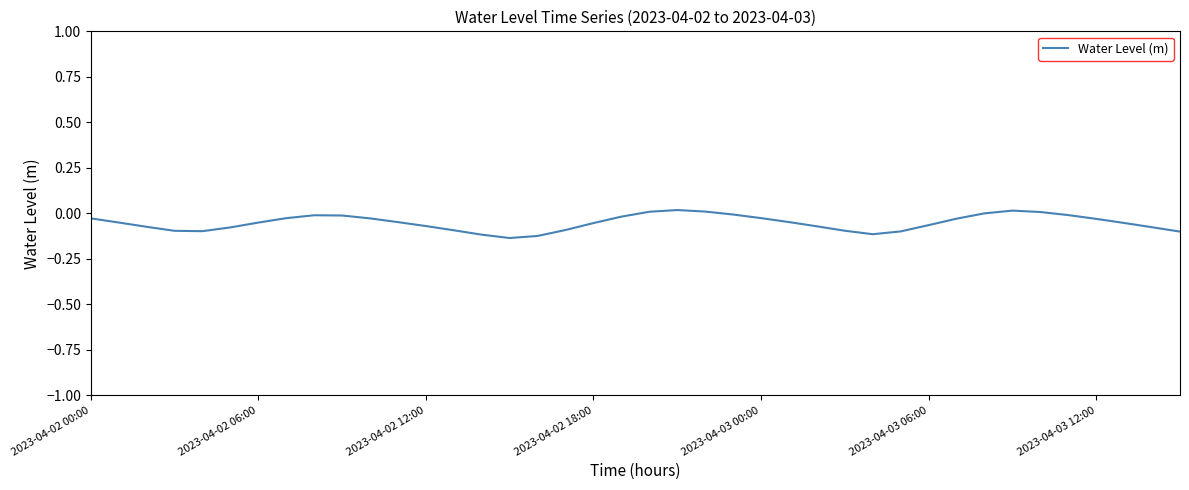

How many categories are shown in the chart?

40